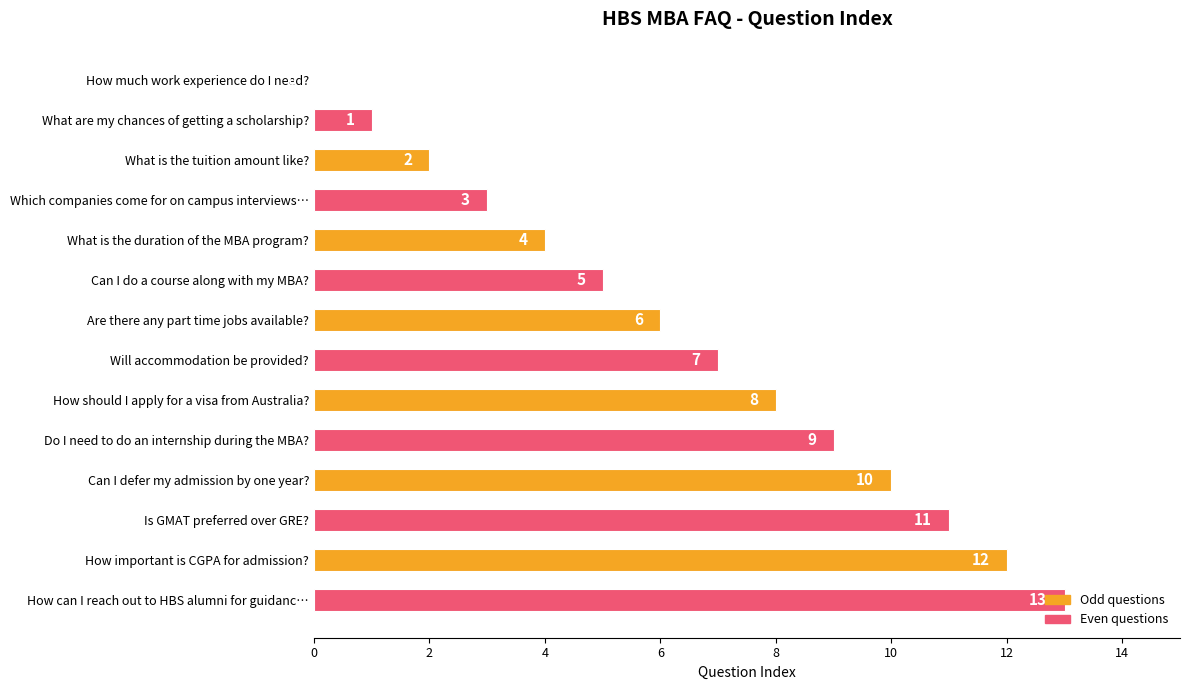

Between How can I reach out to HBS alumni for guidanc… and How should I apply for a visa from Australia?, which is larger?

How can I reach out to HBS alumni for guidanc…